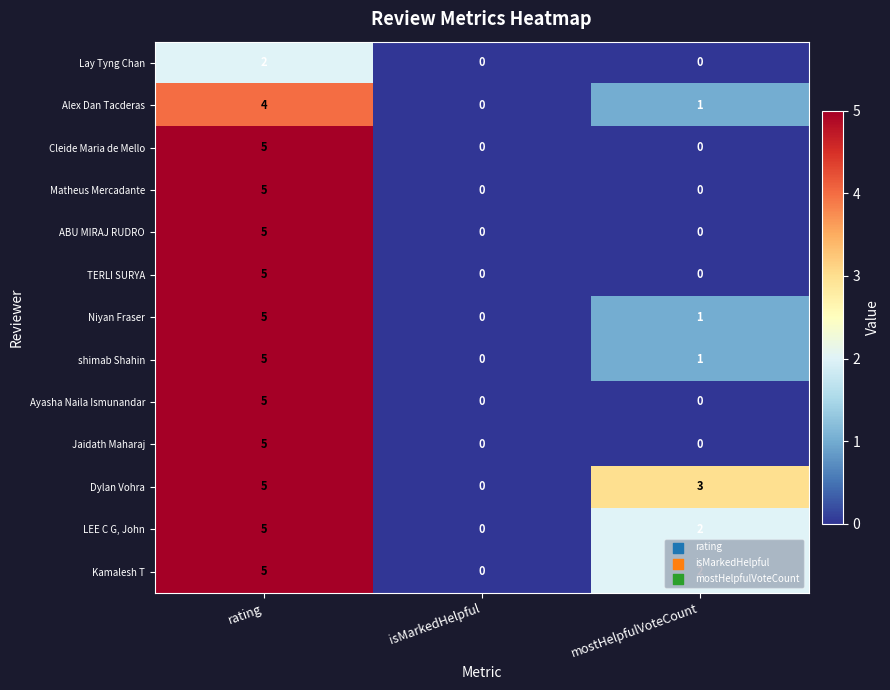

What is the maximum value shown in the chart?

5